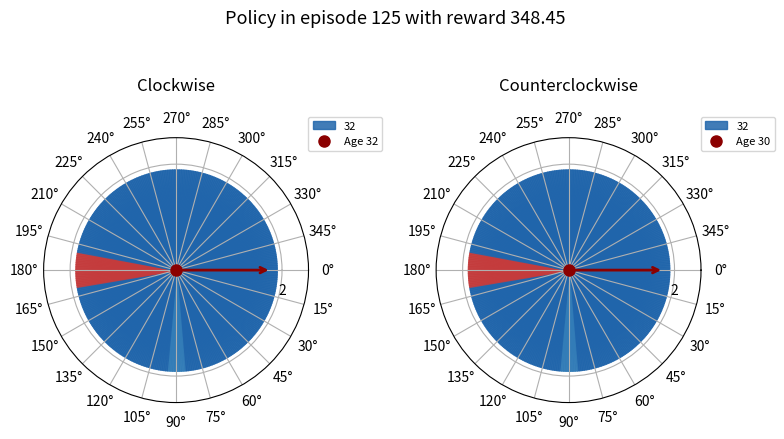

To the nearest percent, what is the difference between the largest and smallest slice percentages?

100%